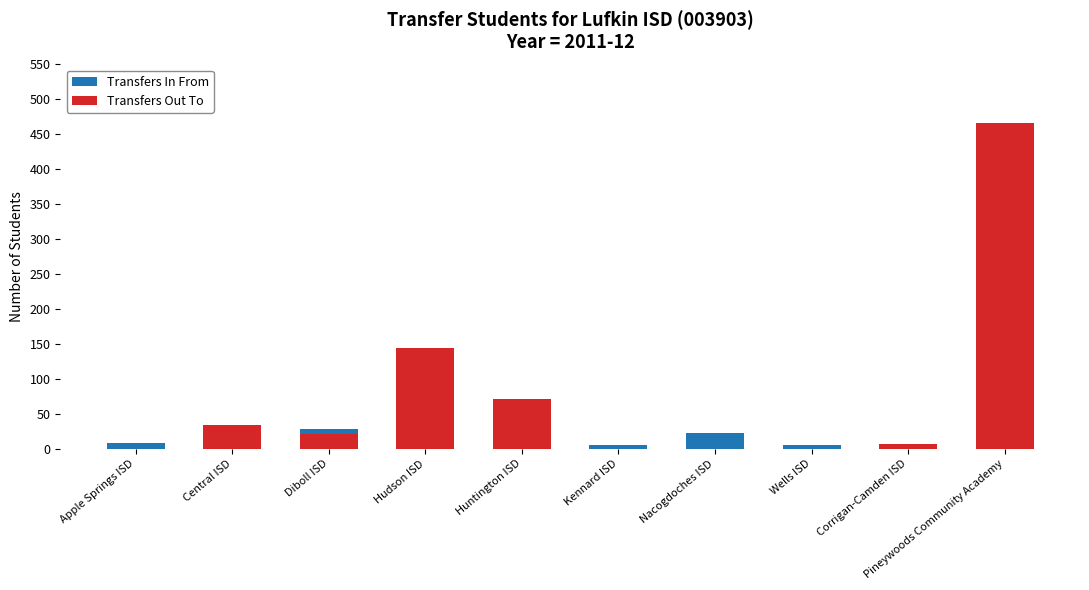

Rank the series at Hudson ISD from highest to lowest value.

Transfers Out To, Transfers In From